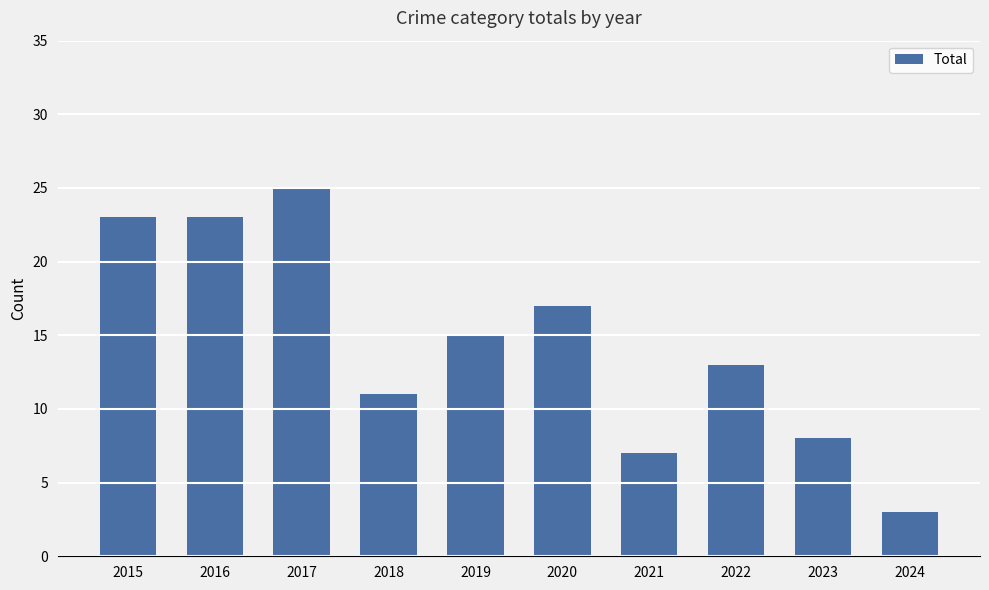

What is the difference between the values at 2017 and 2015?

2